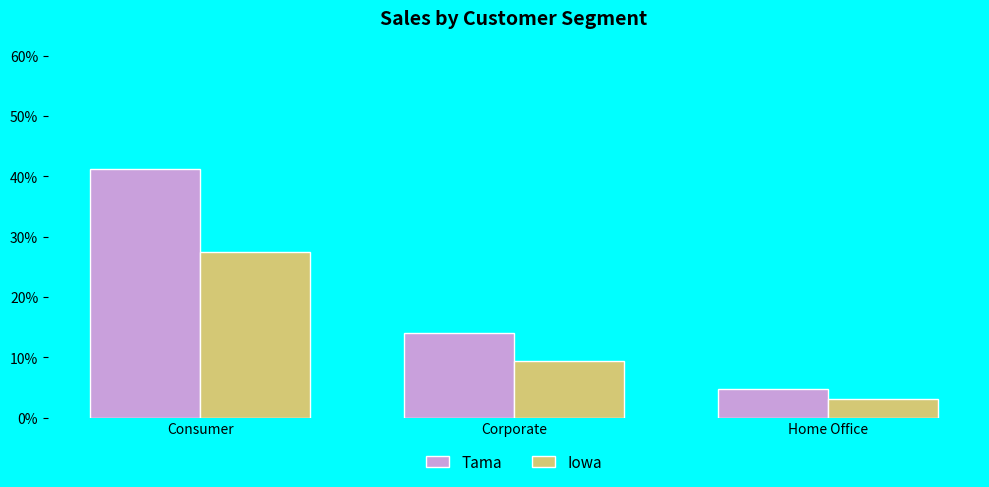

Which series changed the most between Corporate and Home Office?

Tama